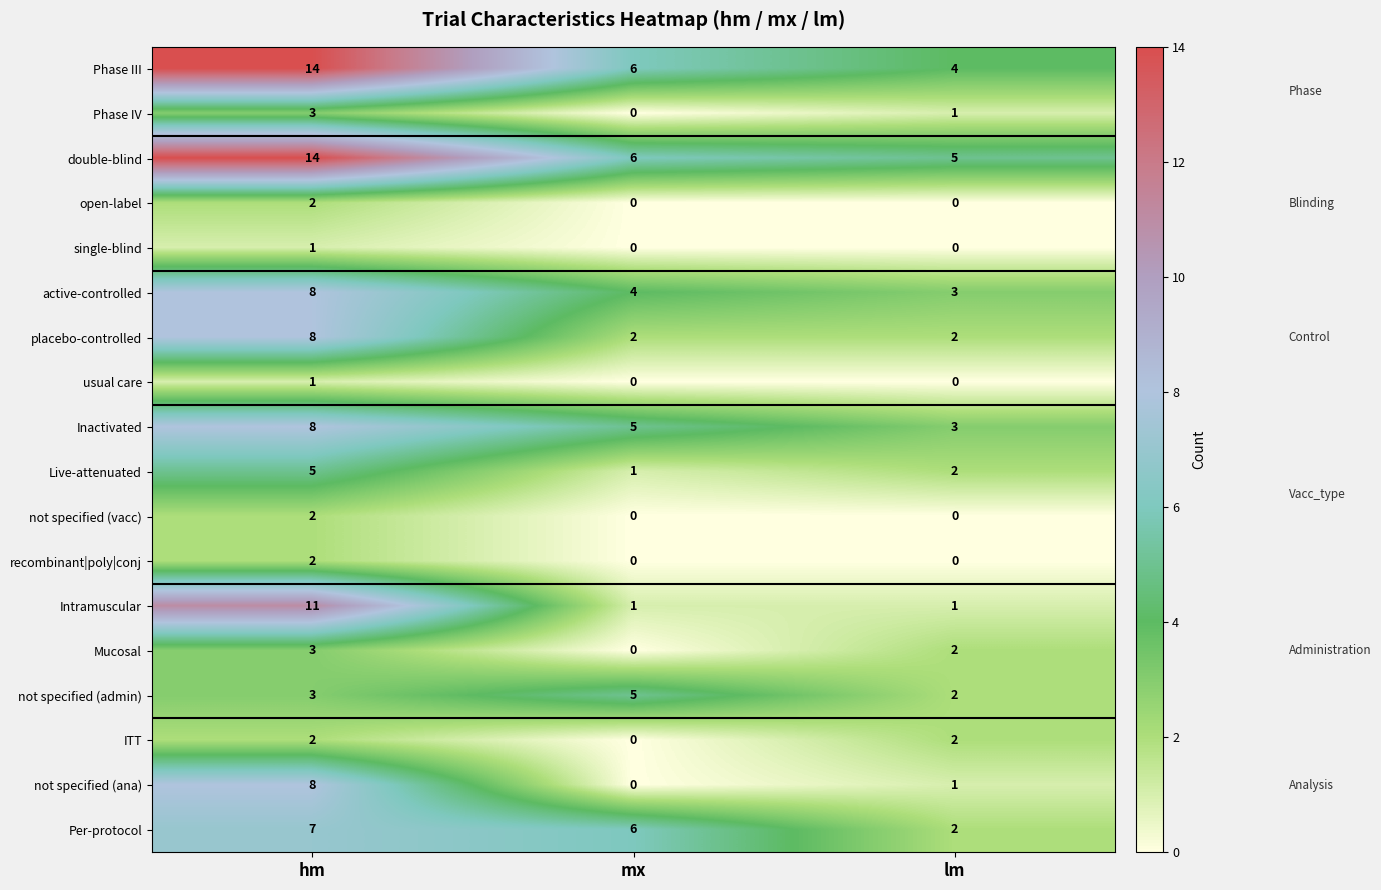

List the labels in order of Mucosal value, largest first.

hm, lm, mx